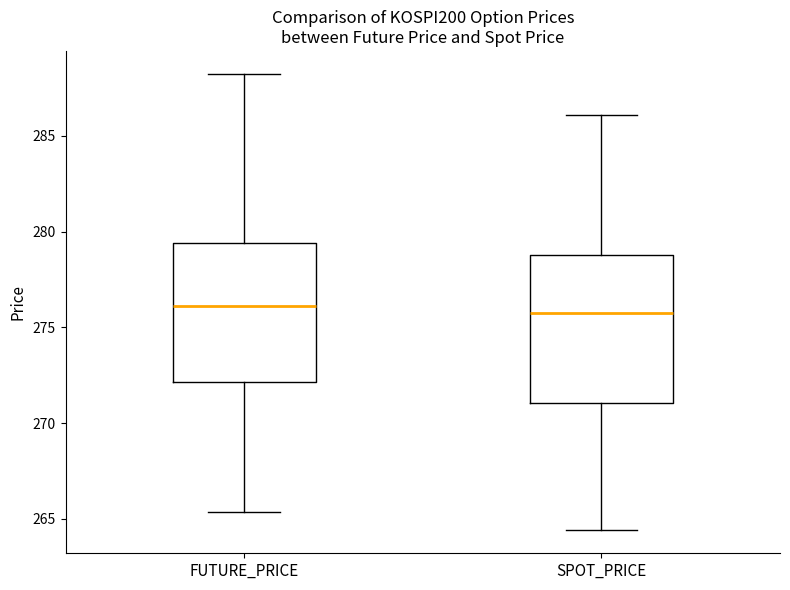

Reading left to right, transcribe this box plot: for each box, give where its median line is, the range the box spans, and where its two whiskers end, as read against the y-axis. The values are not printed on the chart, so give them approximately, as read against the axis.

FUTURE_PRICE: median 276.0, box 272.0 to 279.5, whiskers 265.5 to 288.5
SPOT_PRICE: median 275.5, box 271.0 to 279.0, whiskers 264.5 to 286.0